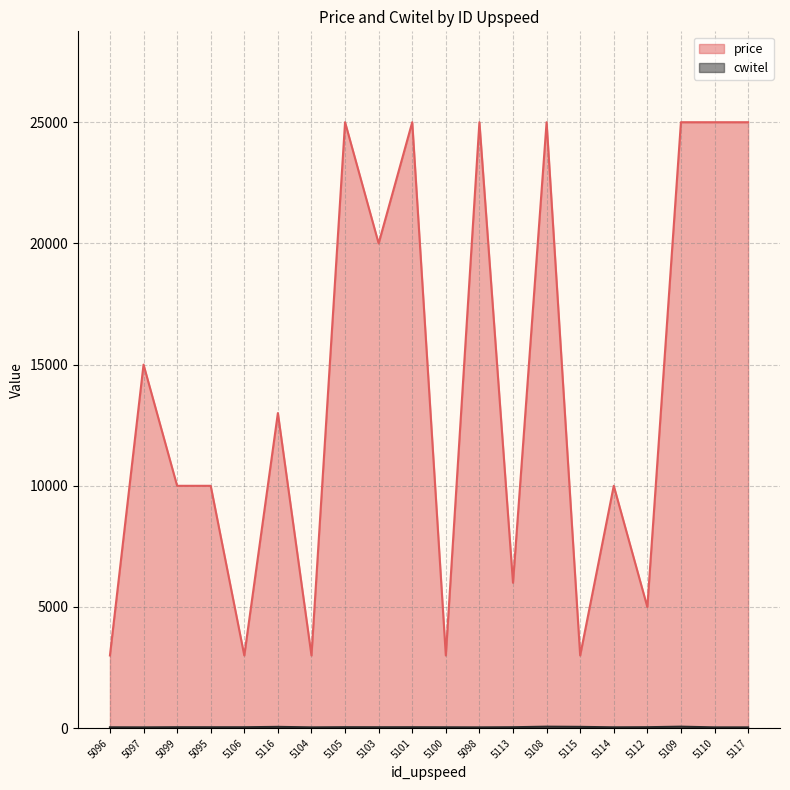

How many data points in cwitel are less than 39?

8